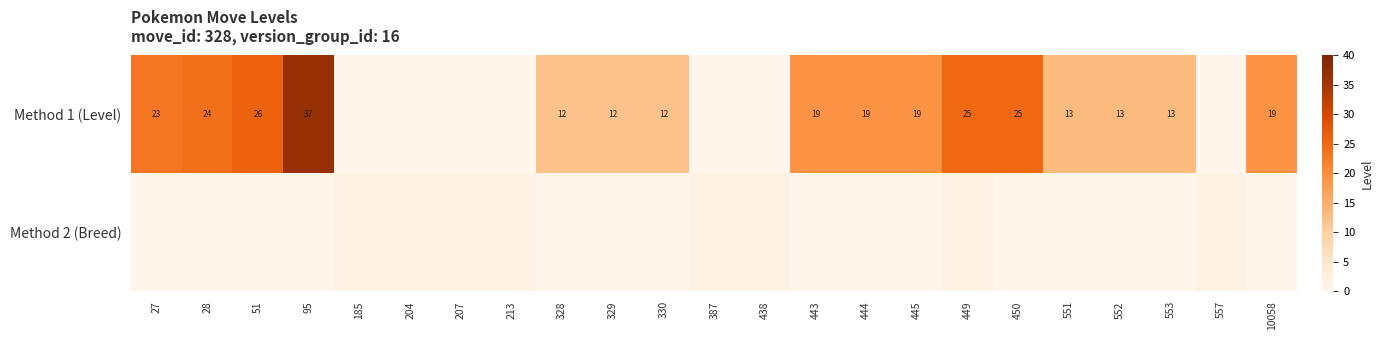

What is the difference between the highest and lowest values at 28?

24